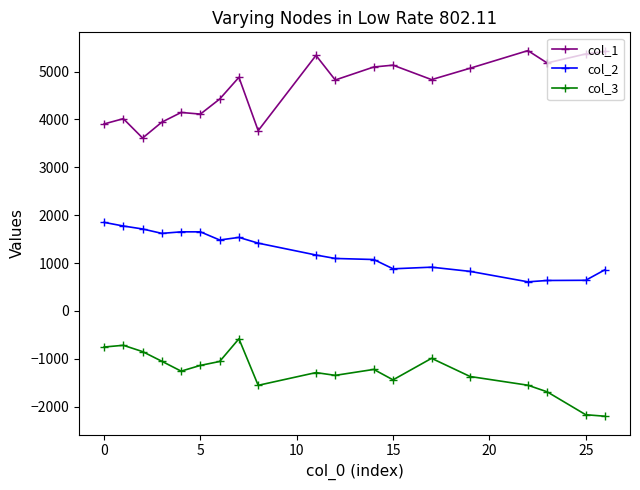

True or false: col_2 has more than 1 interior local peaks.

True